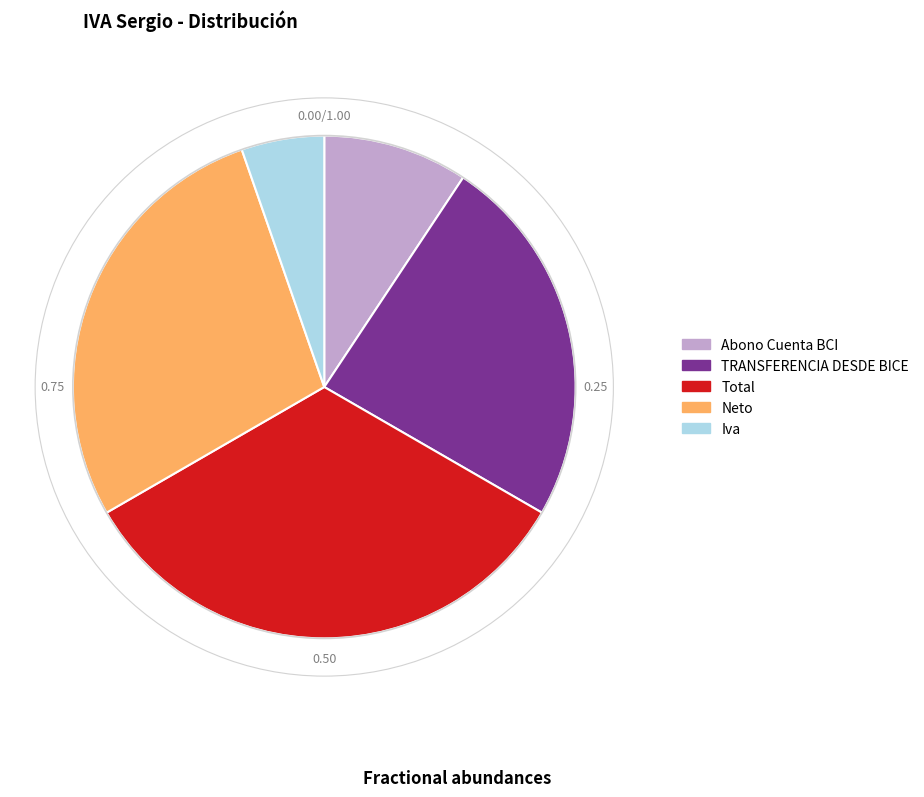

Is Iva the majority of the pie?

No